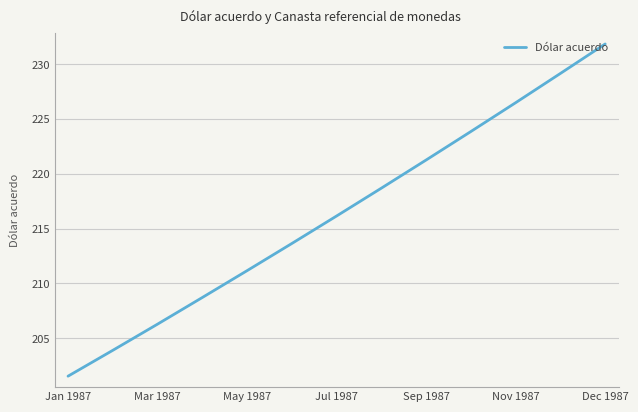

What is the smallest value displayed?

201.5